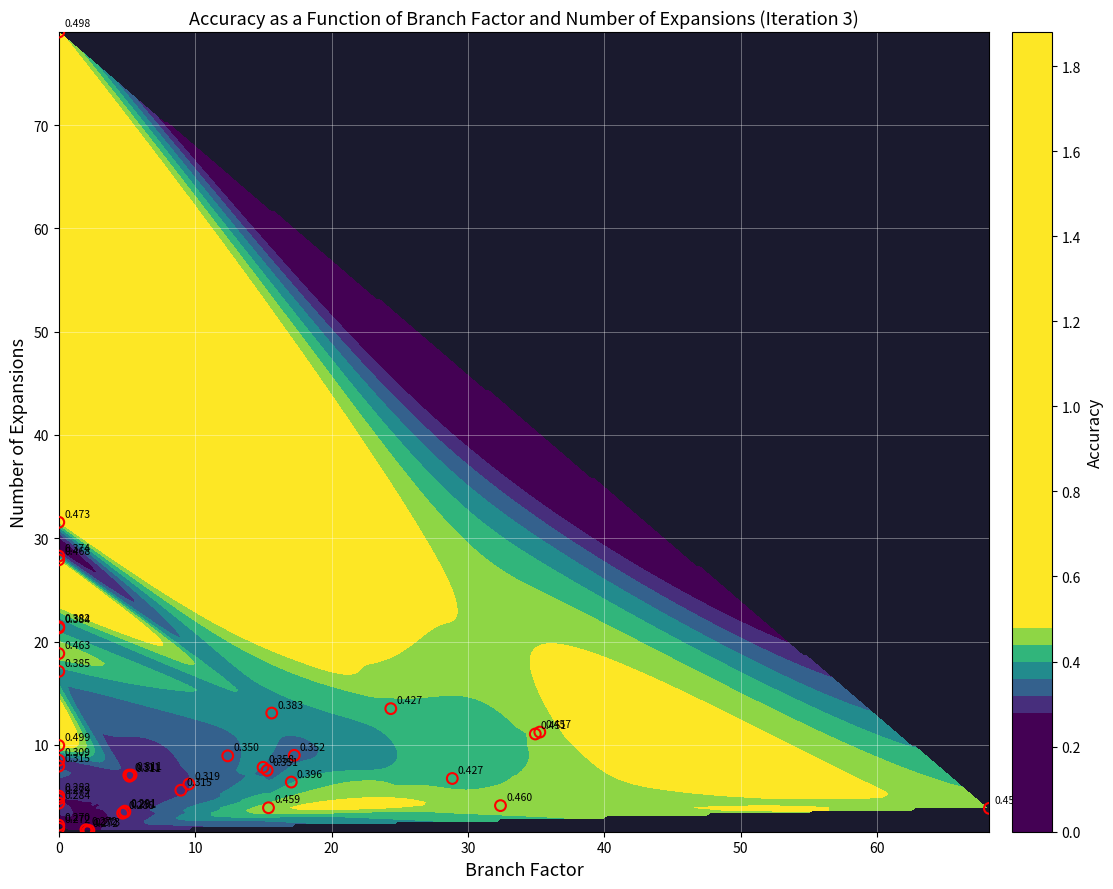

What is the sum of all values?

446.1